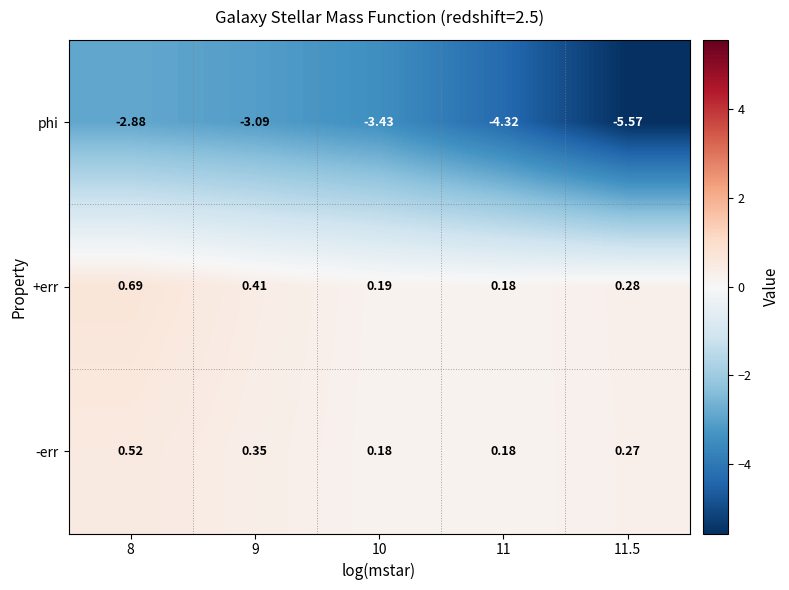

Which series changed the most between 8 and 11?

phi